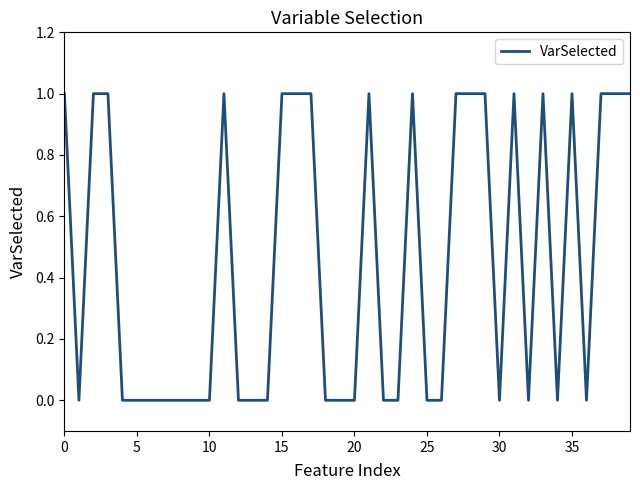

Is it true that the value at 10 is 0?

True